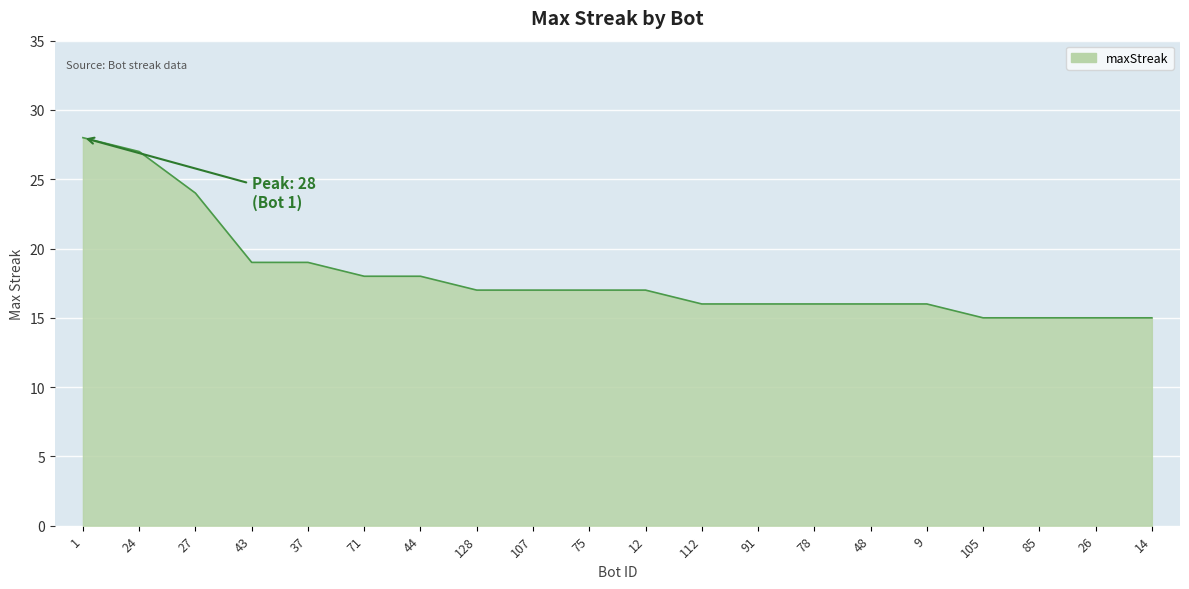

Does the chart display data point markers on the line(s)?

No